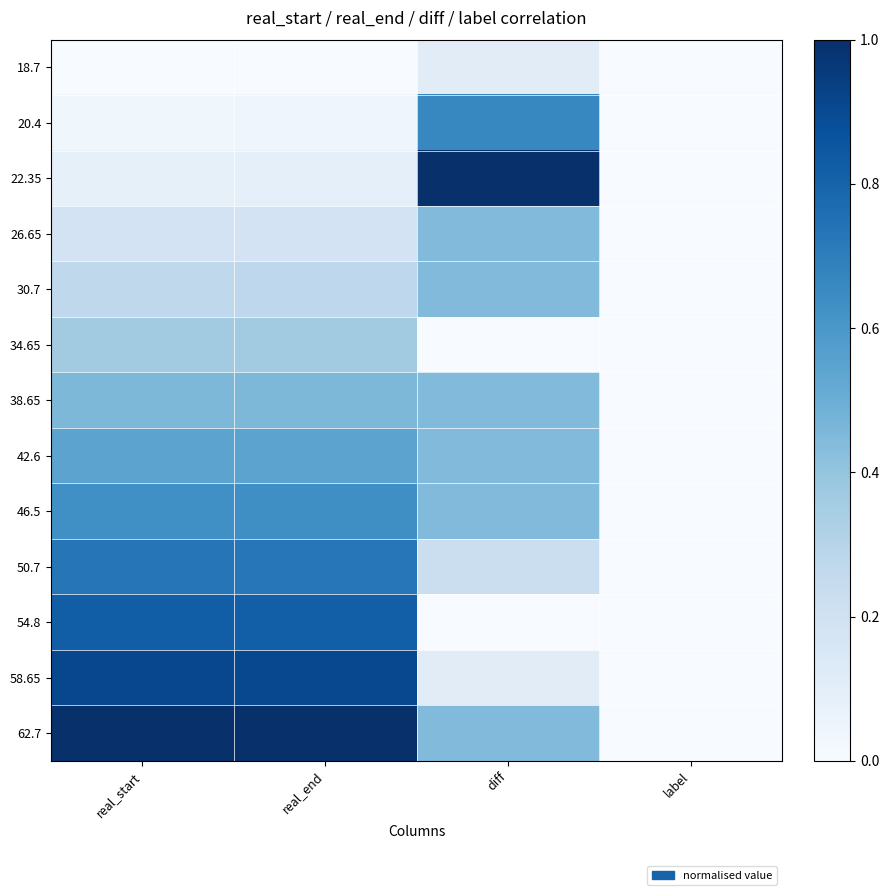

Which series has the widest spread of values?

22.35